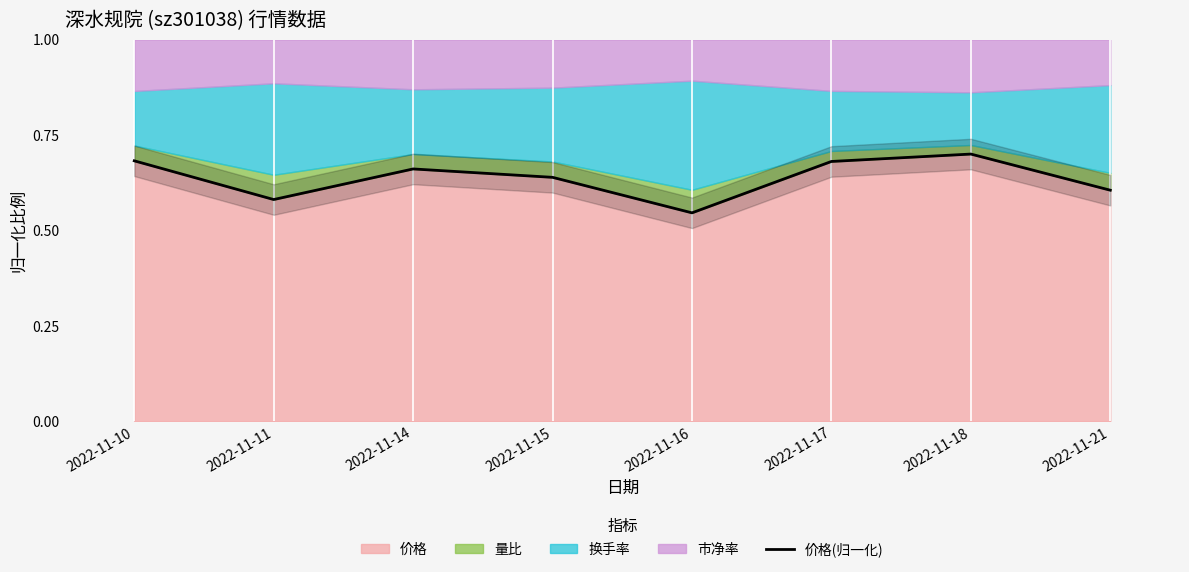

True or false: the data shows 0.1 at 2022-11-10.

False